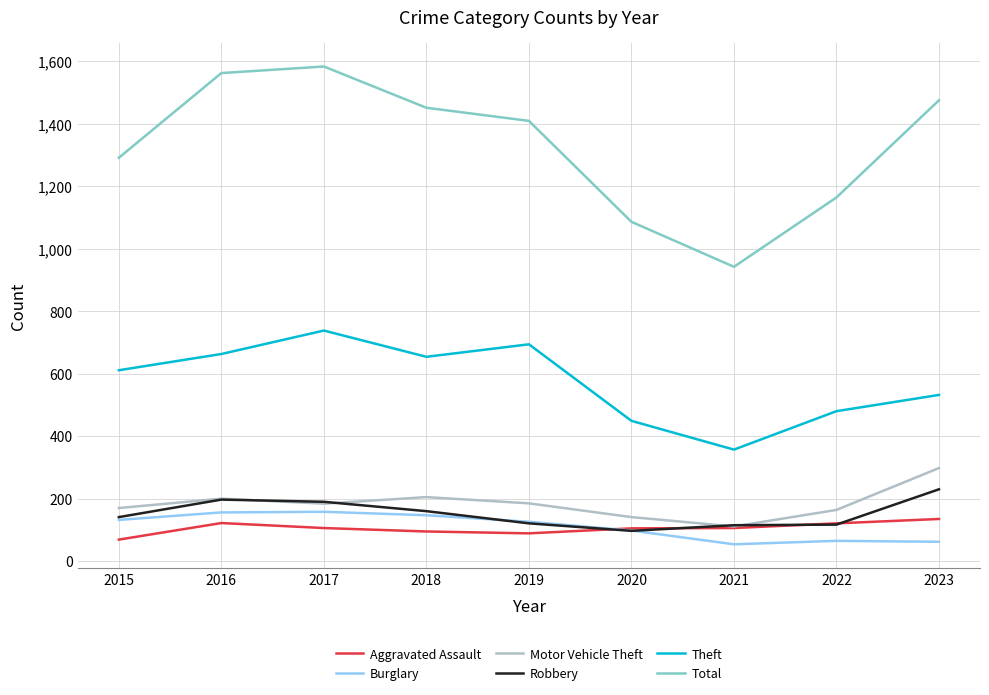

True or false: Total and Motor Vehicle Theft intersect in this chart.

False